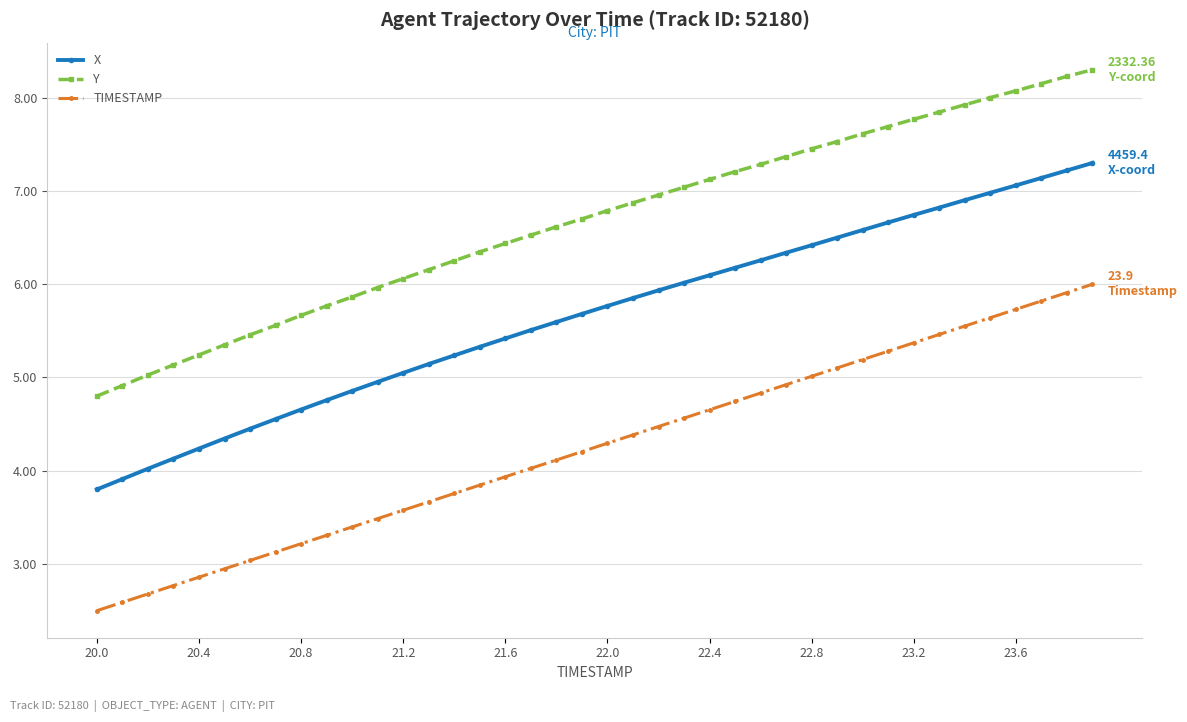

What is the value of the TIMESTAMP point at the 20th from the left?

4.2